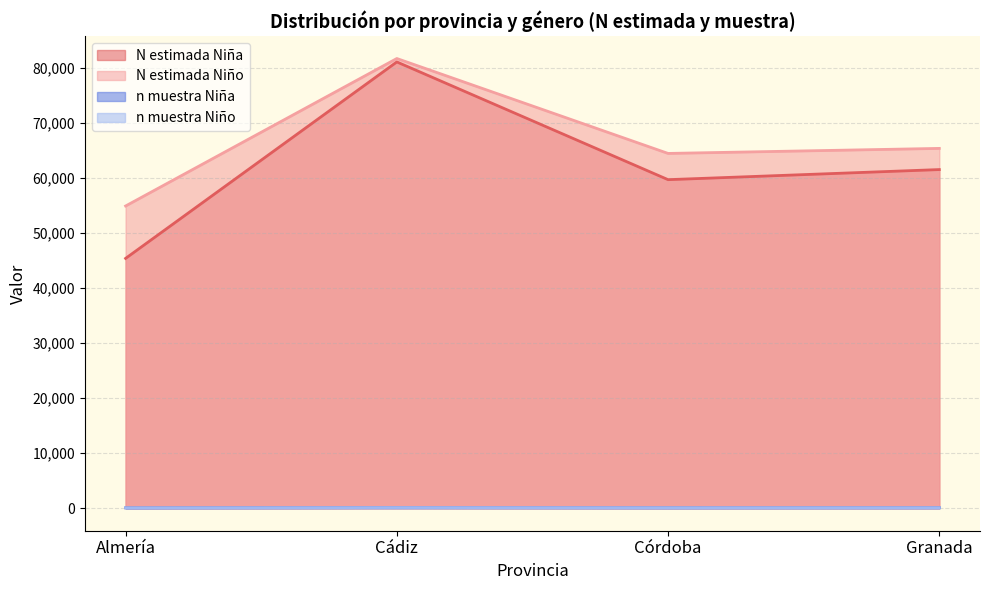

What is the difference between the maximum and minimum values in the N (estimada) Niña series?

35692